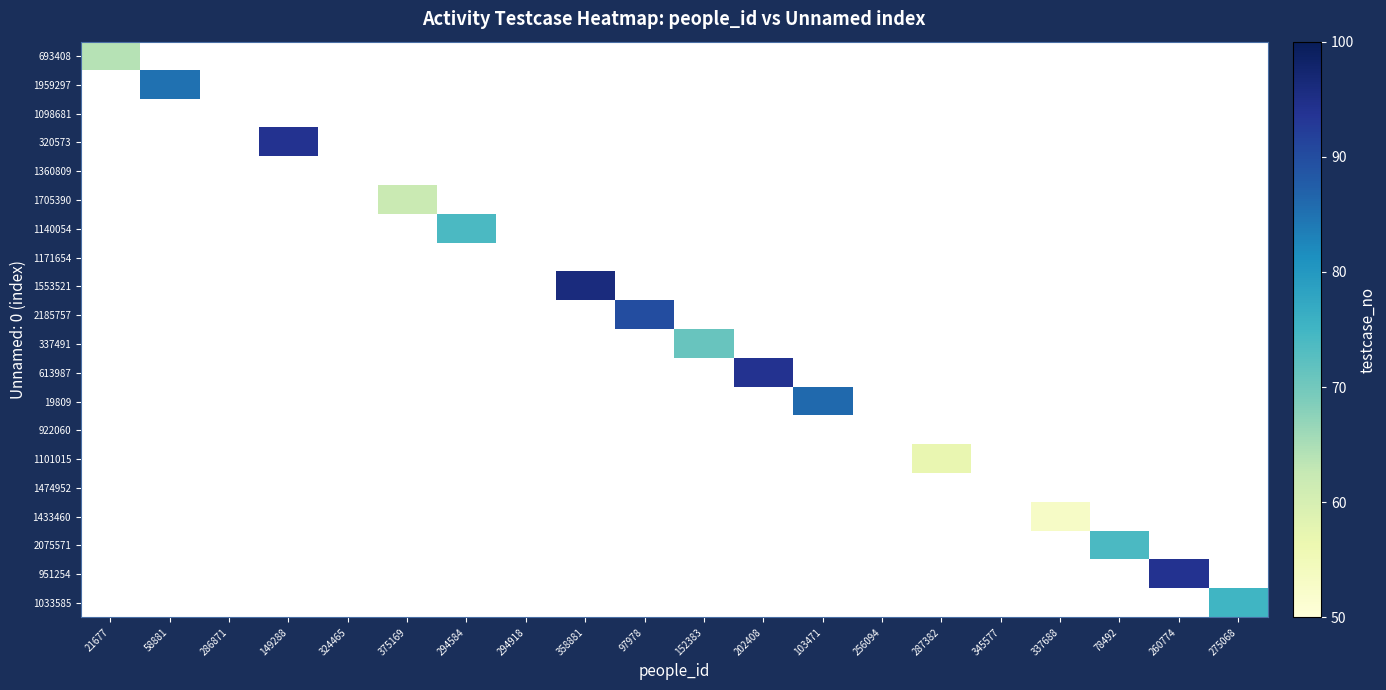

How many categories are shown in the chart?

20